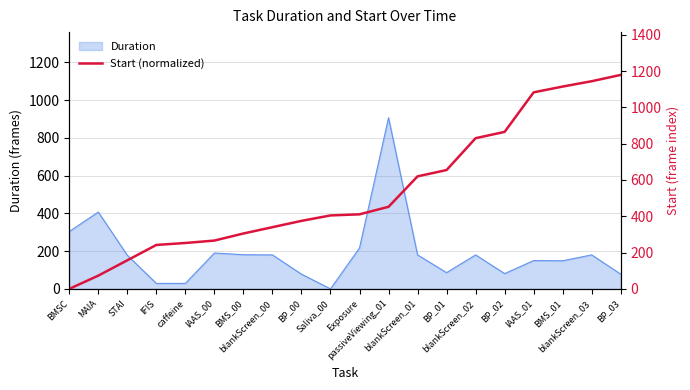

Does the chart display data point markers on the line(s)?

No